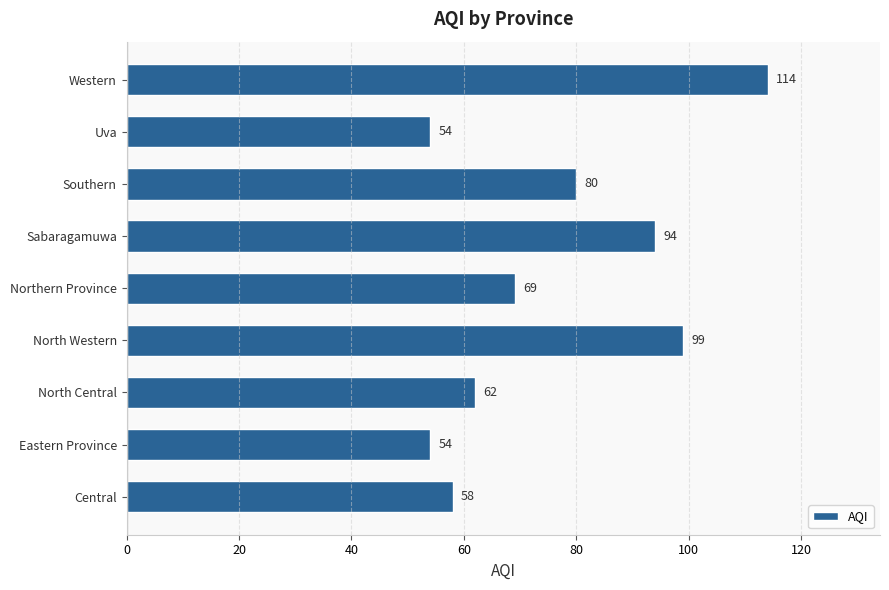

Where is the data nearest to the value 84?

Southern